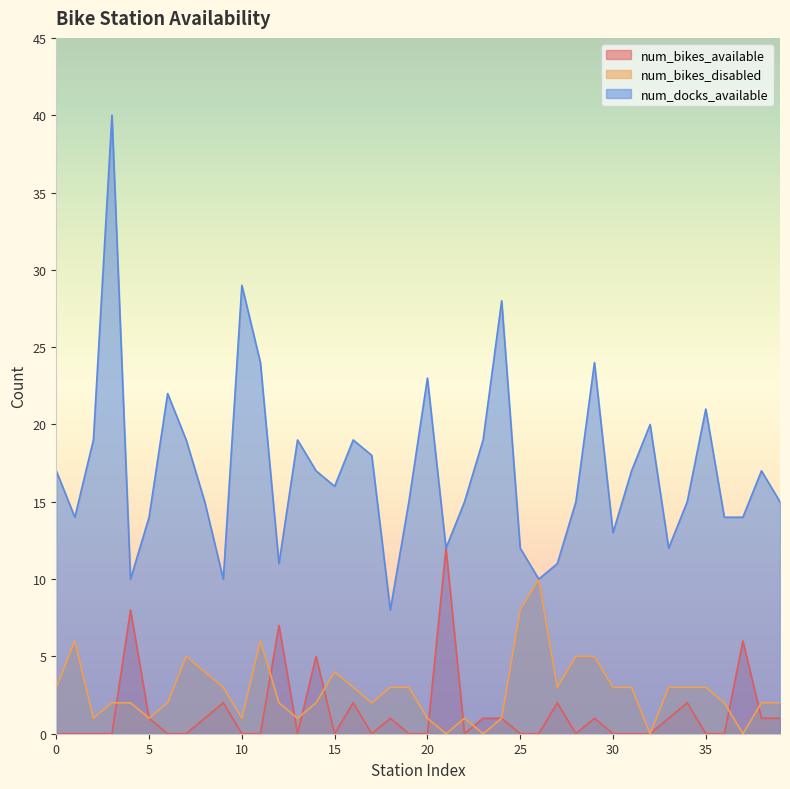

Which series has the largest total across all categories?

num_docks_available